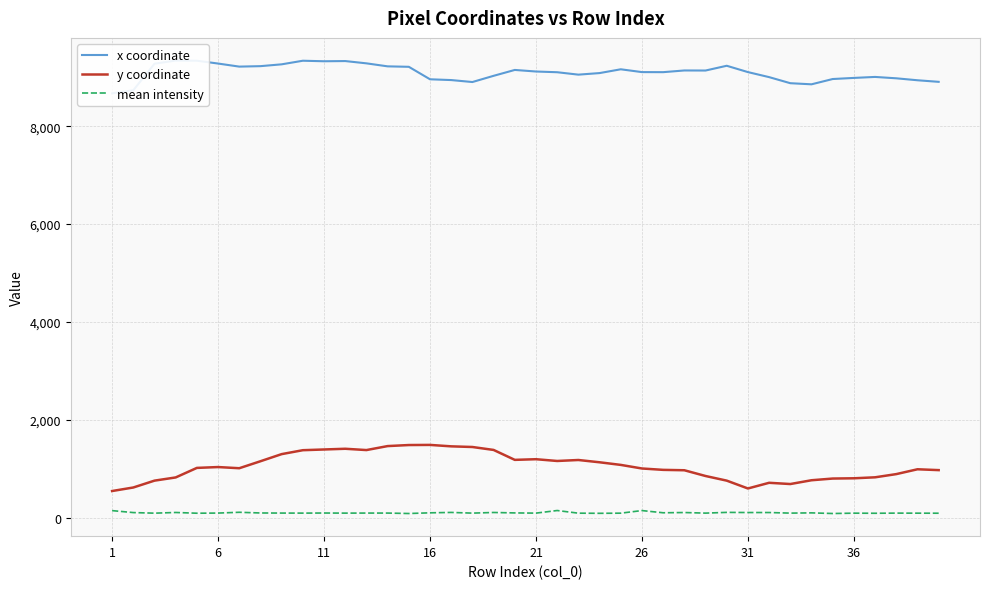

The value of y coordinate at 26 is 1570.1. True or false?

False